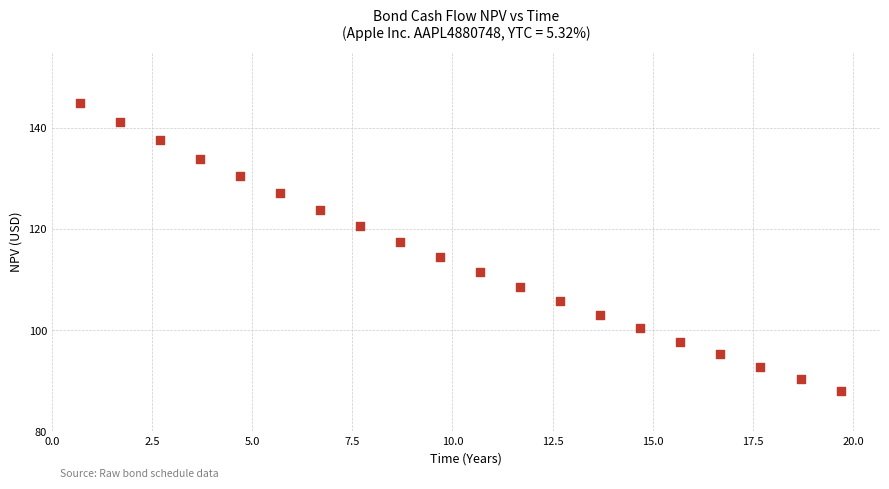

What is the range of Y values (max minus min)?

56.9